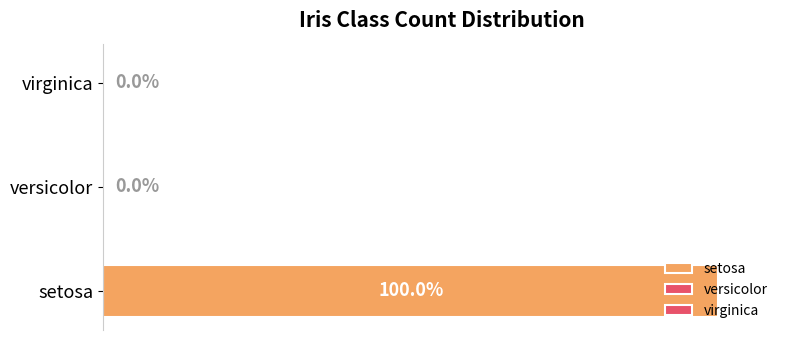

At which category is the sum across all series the highest?

setosa